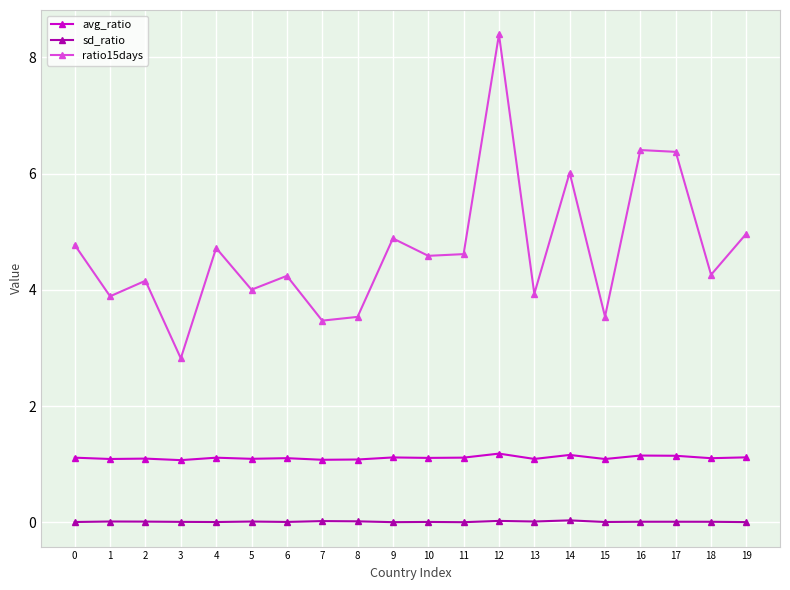

What is the difference between the maximum and minimum values in the ratio15days series?

5.6